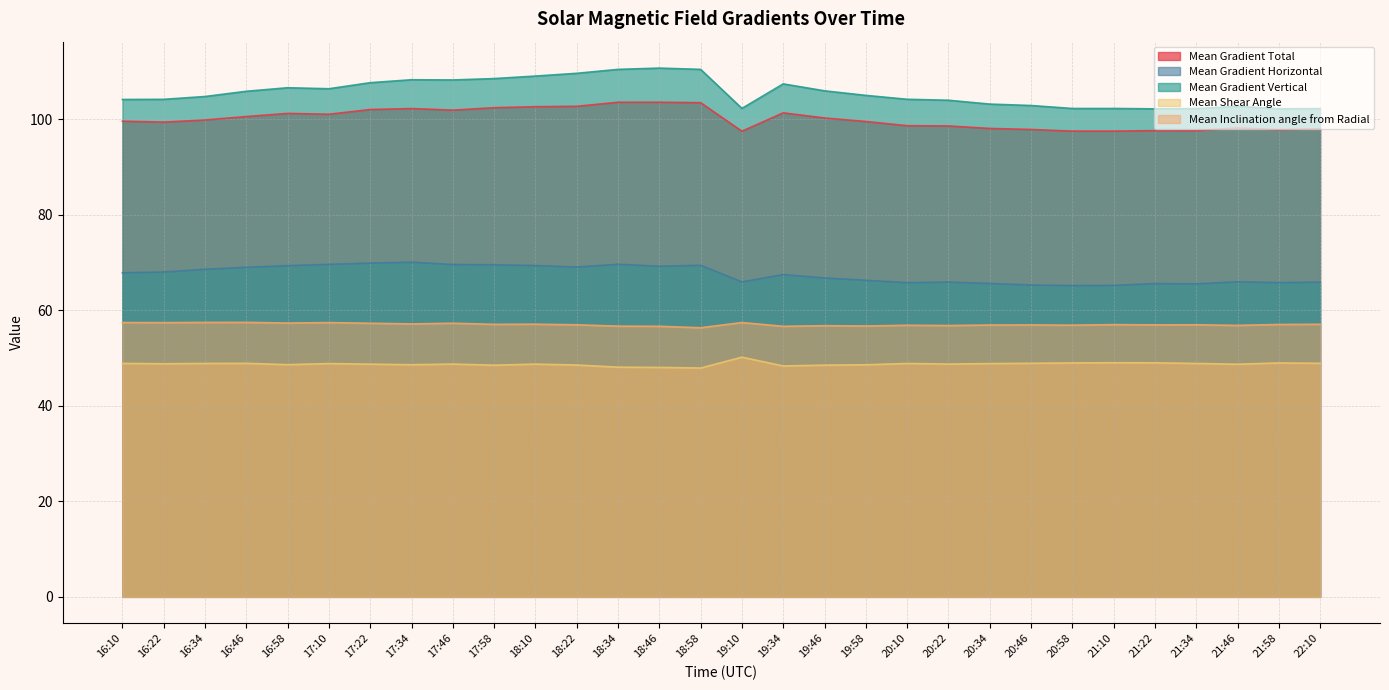

What is the difference between the Mean Gradient Total values at 19:58 and 20:58?

2.0